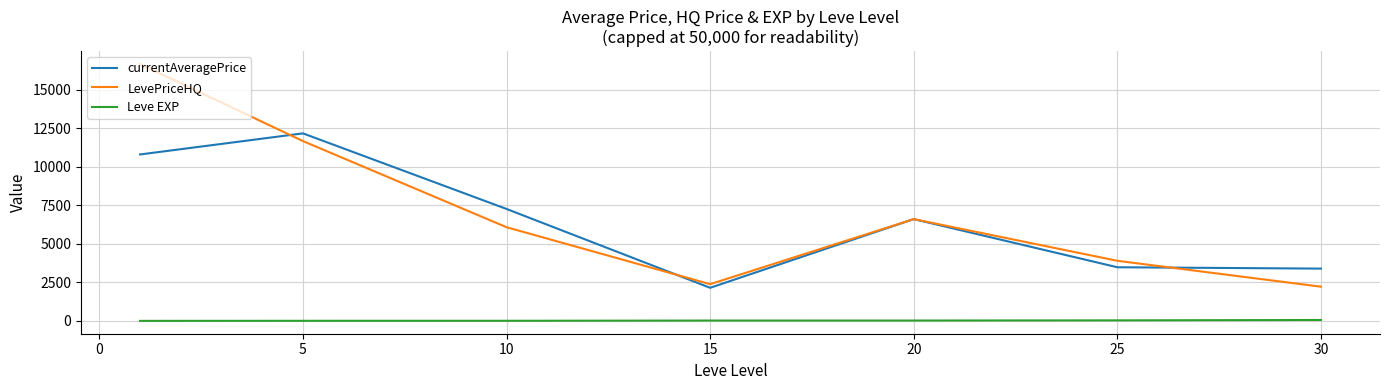

What is the lowest value of the currentAveragePrice series?

2148.1